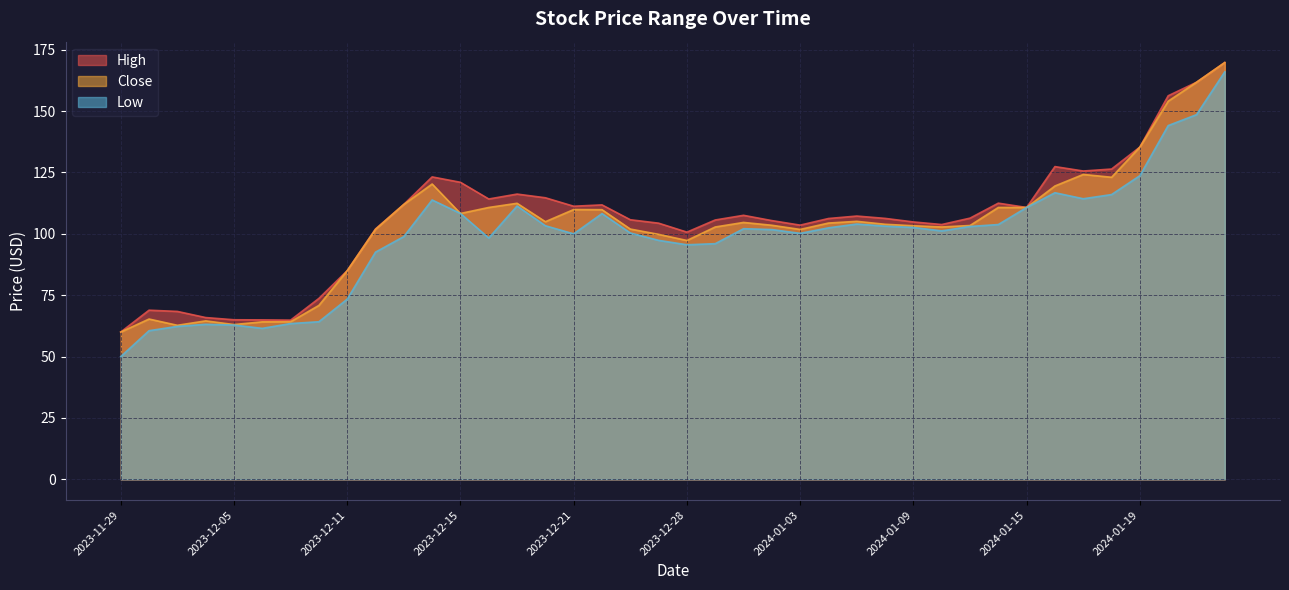

At how many categories does at least one series exceed 141?

3